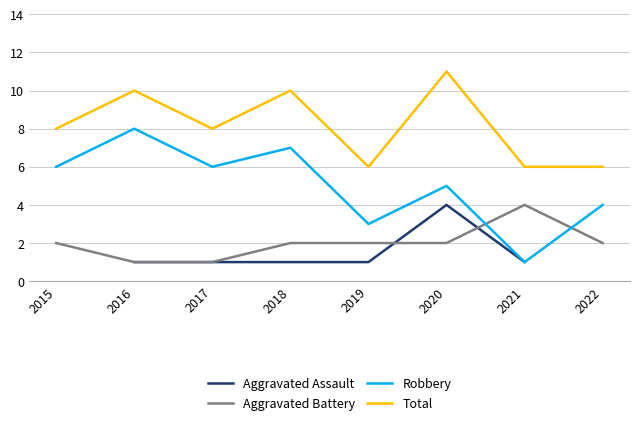

At which label does Robbery reach its minimum?

2021